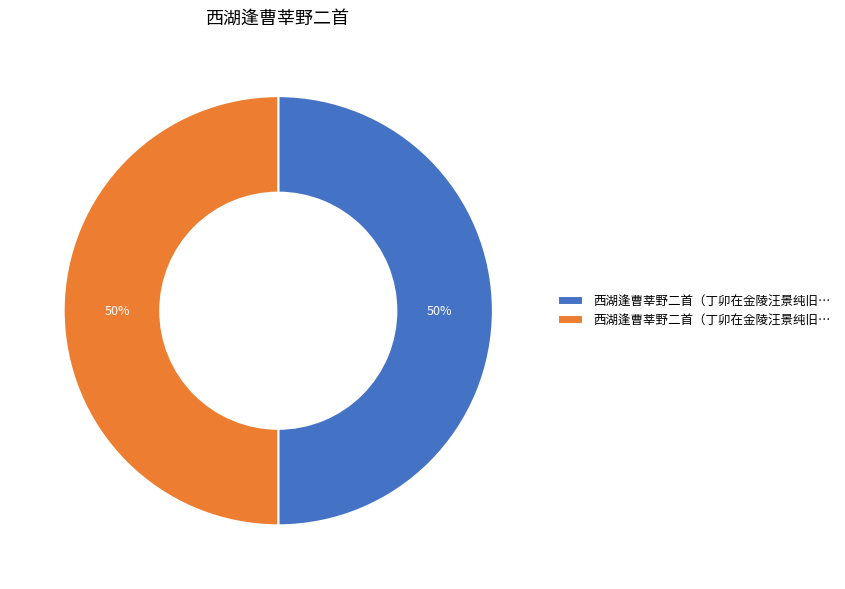

To the nearest percent, what is the average slice percentage?

50%